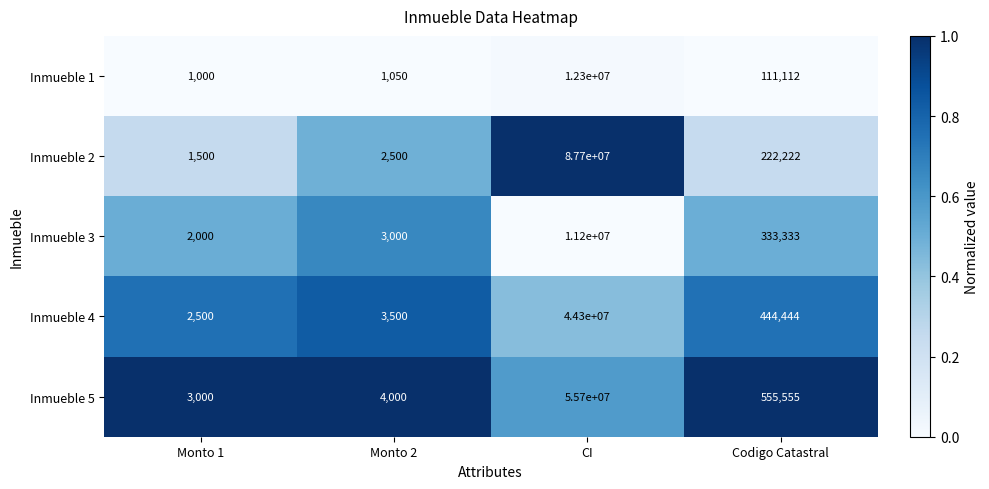

Reading left to right, extract all data points from this chart.

Inmueble 1: 1000	1050	12300000	111112
Inmueble 2: 1500	2500	87700000	222222
Inmueble 3: 2000	3000	11200000	333333
Inmueble 4: 2500	3500	44300000	444444
Inmueble 5: 3000	4000	55700000	555555